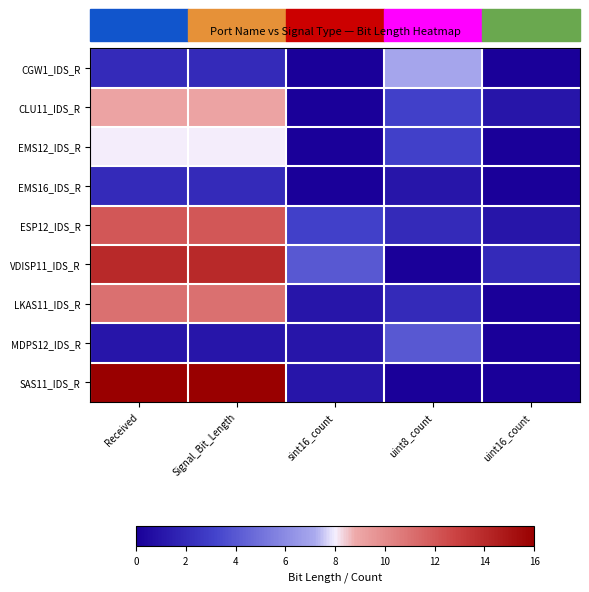

Rank the series at Signal_Bit_Length from highest to lowest value.

SAS11_IDS_R, VDISP11_IDS_R, ESP12_IDS_R, LKAS11_IDS_R, CLU11_IDS_R, EMS12_IDS_R, CGW1_IDS_R, EMS16_IDS_R, MDPS12_IDS_R